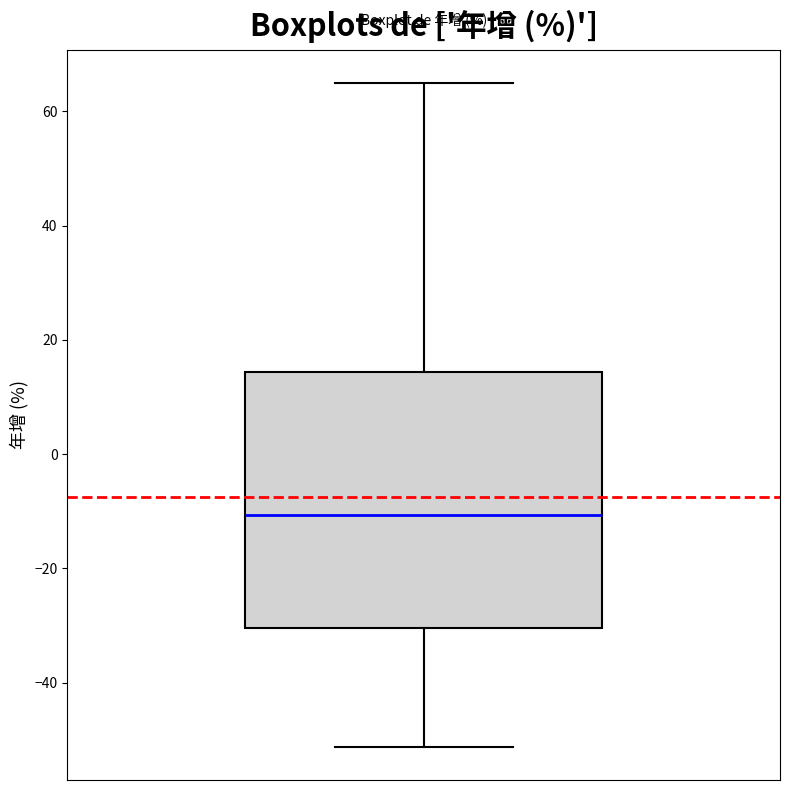

Read this box plot against the y-axis: the position of the median line, the range covered by the box, and the ends of both whiskers. The values are not printed on the chart, so give them approximately, as read against the axis.

median -10, box -30 to 14, whiskers -52 to 64